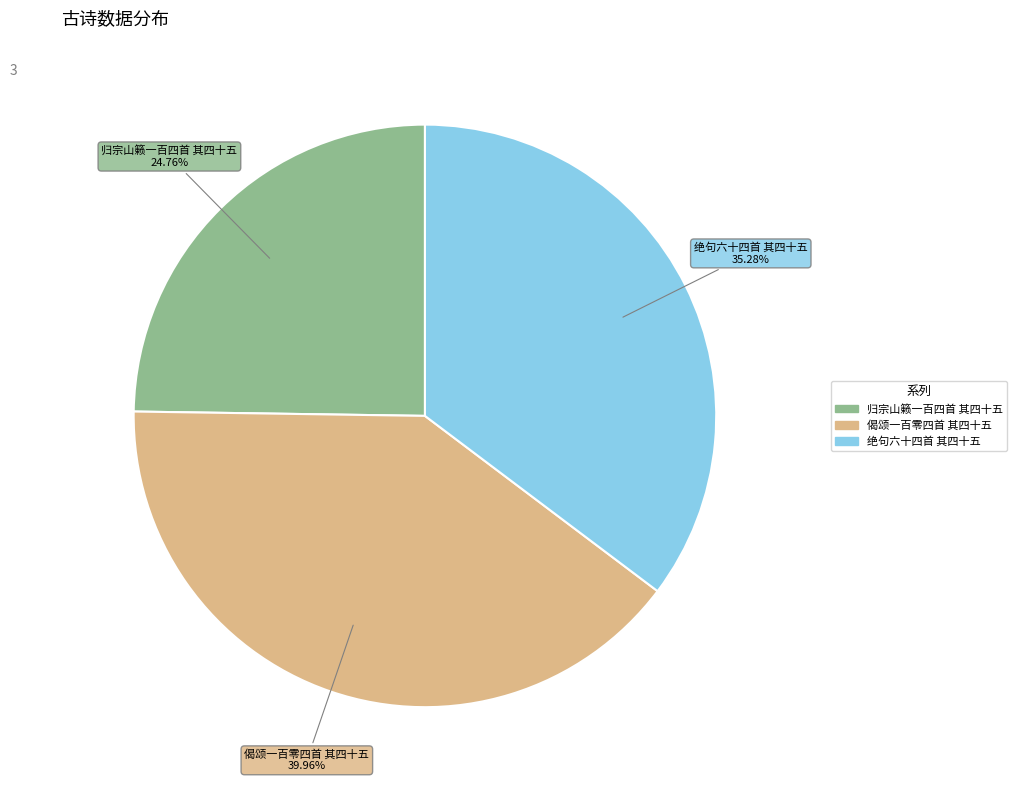

To the nearest percent, what percentage of the pie is 归宗山籁一百四首 其四十五?

25%